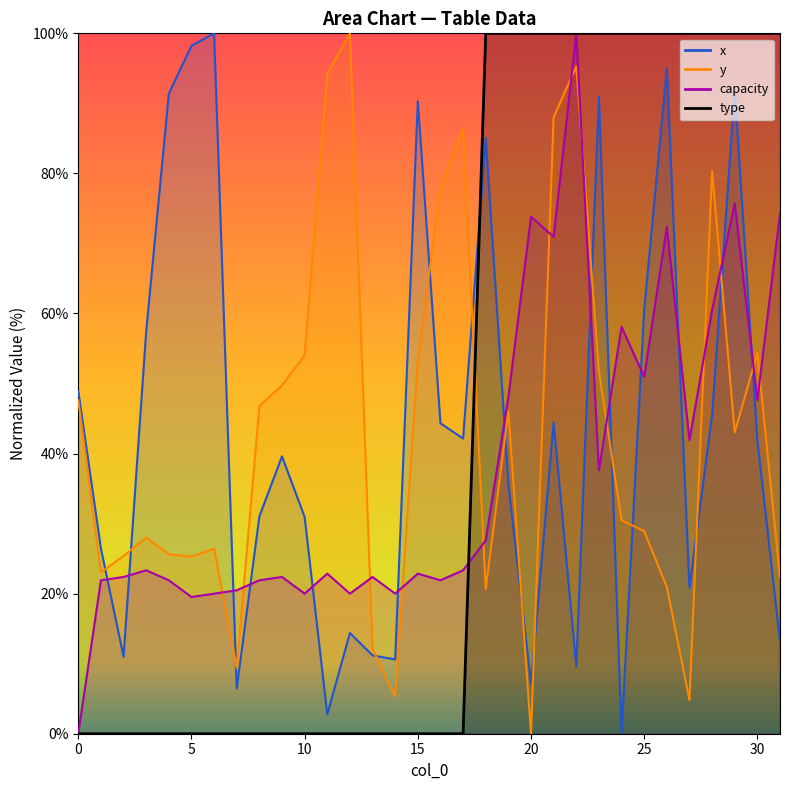

What is the sum of all x values?

1399.1